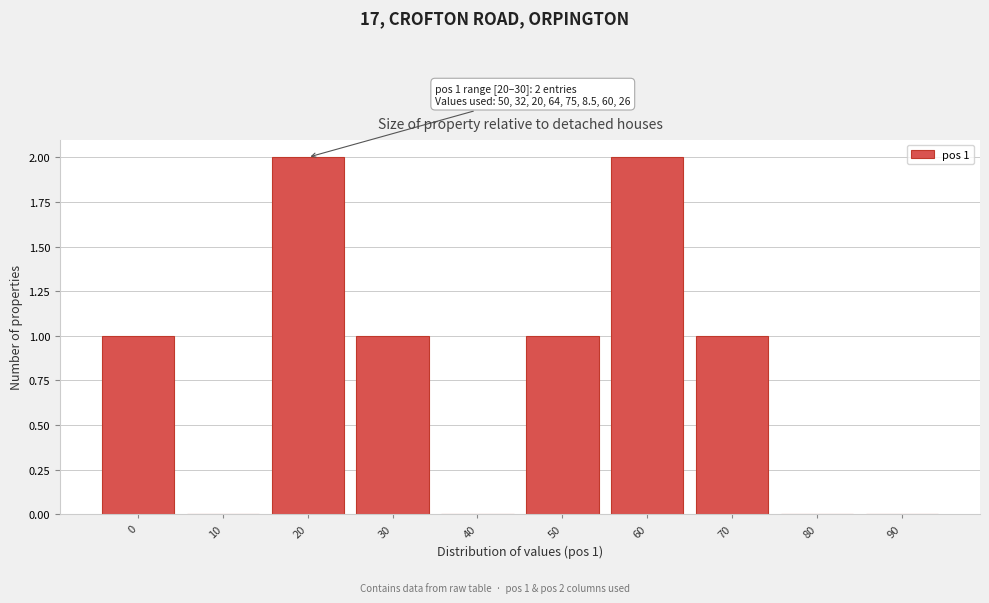

Reading left to right, list all the values displayed in this chart.

0=1	10=0	20=2	30=1	40=0	50=1	60=2	70=1	80=0	90=0